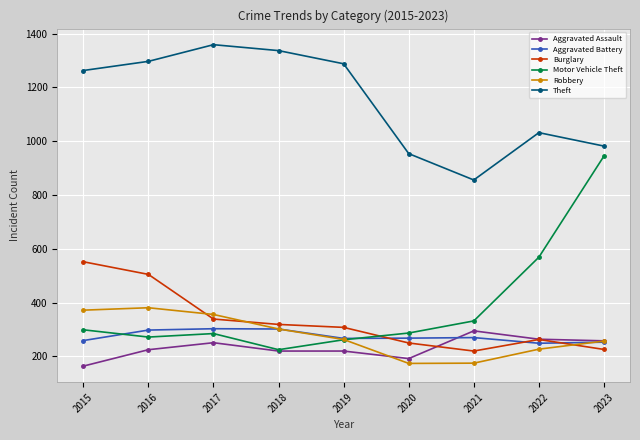

The value of Aggravated Battery at 2023 is 80. True or false?

False